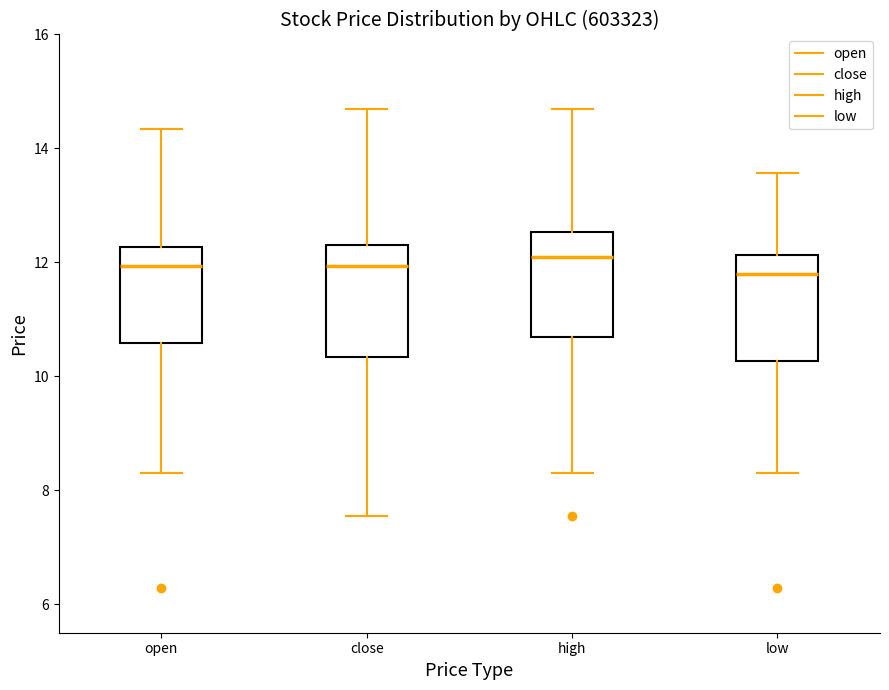

Reading left to right, transcribe this box plot: for each box, give where its median line is, the range the box spans, and where its two whiskers end, as read against the y-axis. The values are not printed on the chart, so give them approximately, as read against the axis.

open: median 12.0, box 10.6 to 12.2, whiskers 8.2 to 14.4
close: median 12.0, box 10.4 to 12.4, whiskers 7.6 to 14.6
high: median 12.2, box 10.6 to 12.6, whiskers 8.2 to 14.6
low: median 11.8, box 10.2 to 12.2, whiskers 8.2 to 13.6